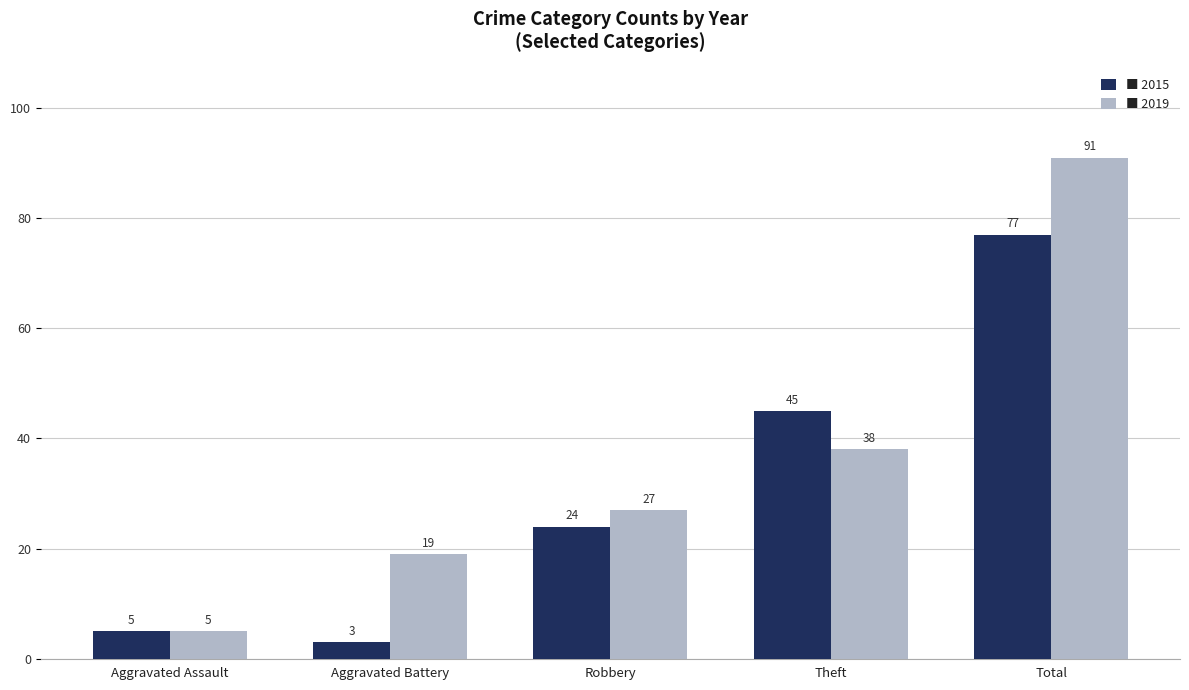

At which category is the sum across all series the highest?

Total